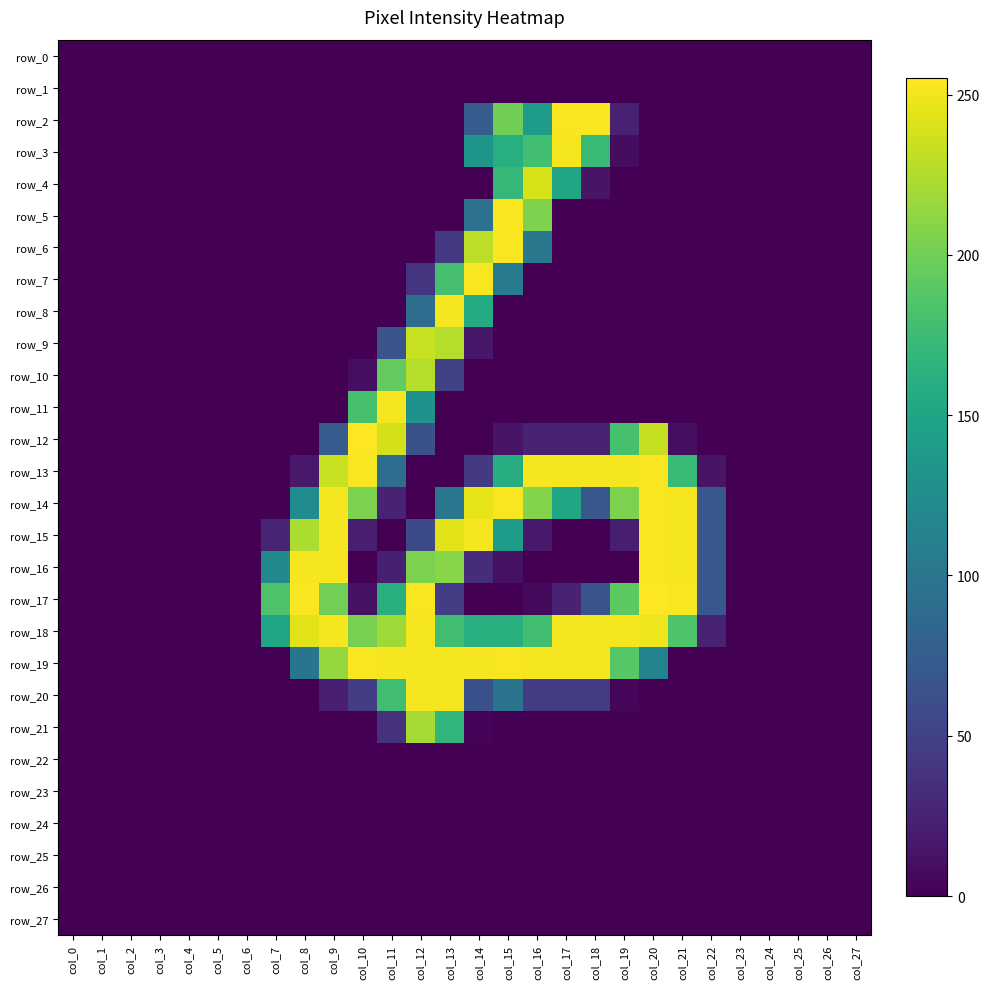

What is the greatest value displayed?

255